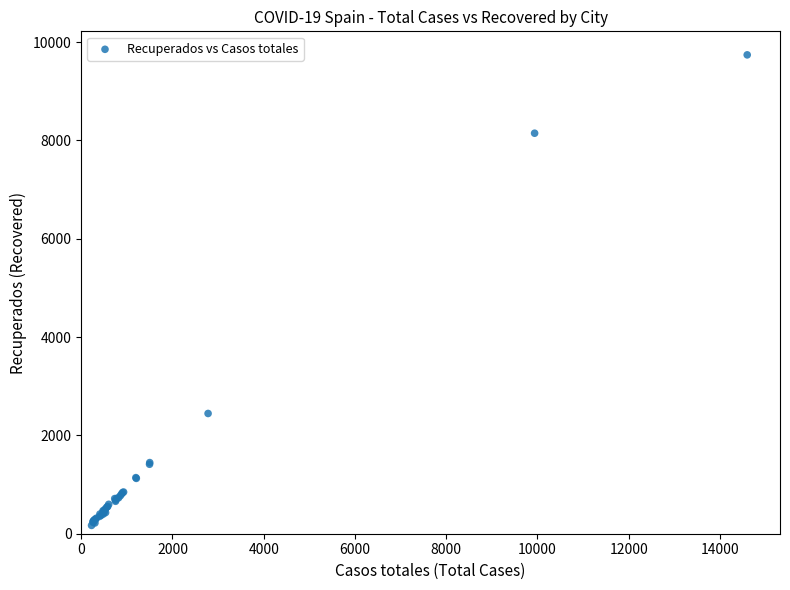

What Y value in the scatter plot is closest to 4955?

2446